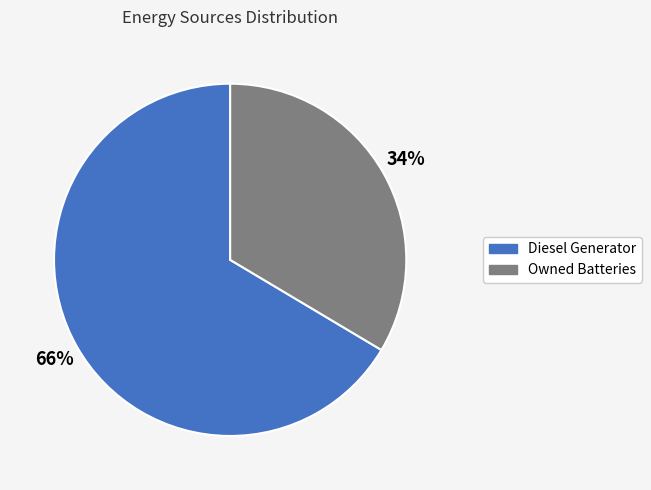

How many segments does this pie chart have?

2